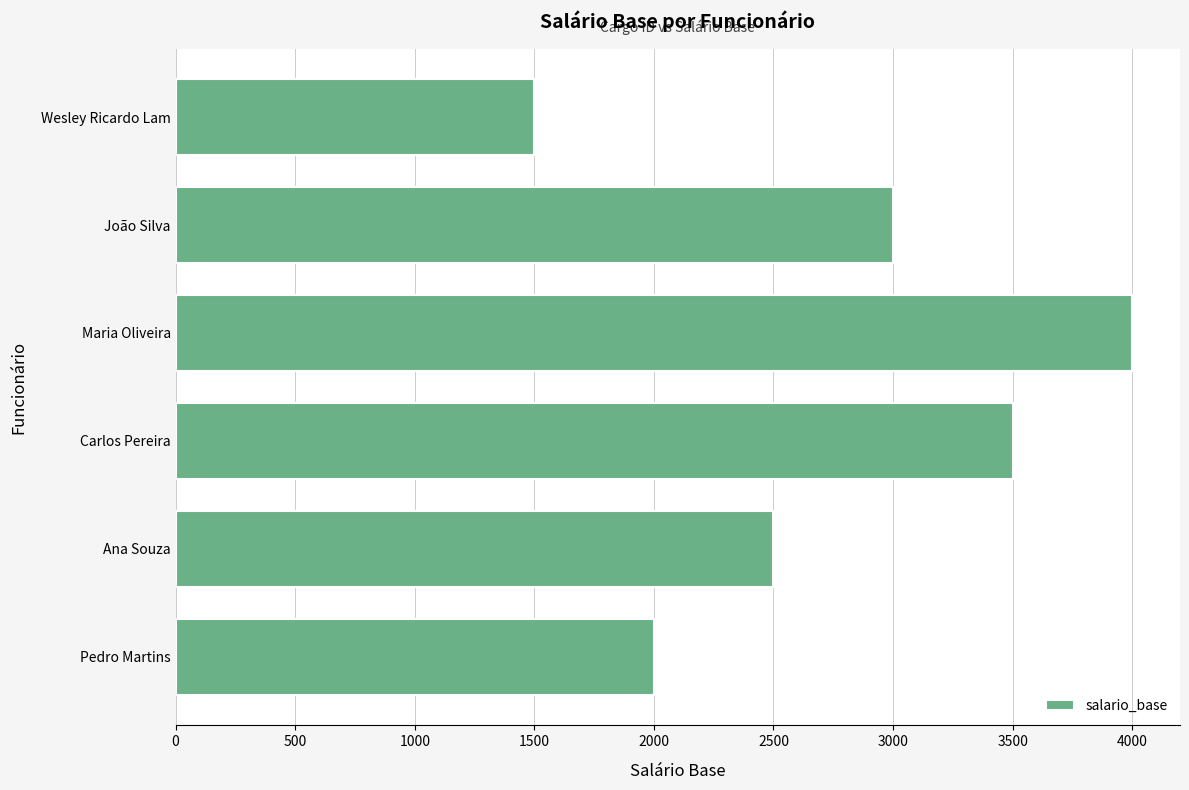

What is the greatest value displayed?

4000